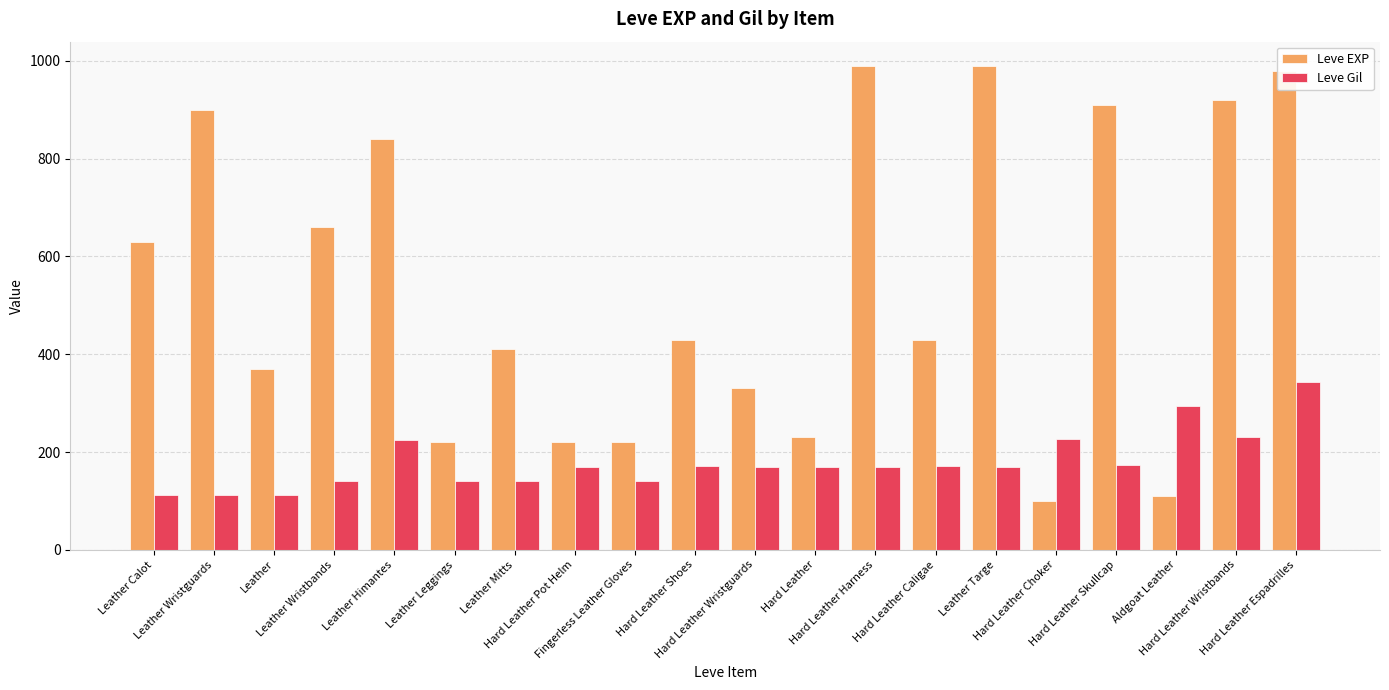

What position from the left is Hard Leather Wristguards?

11